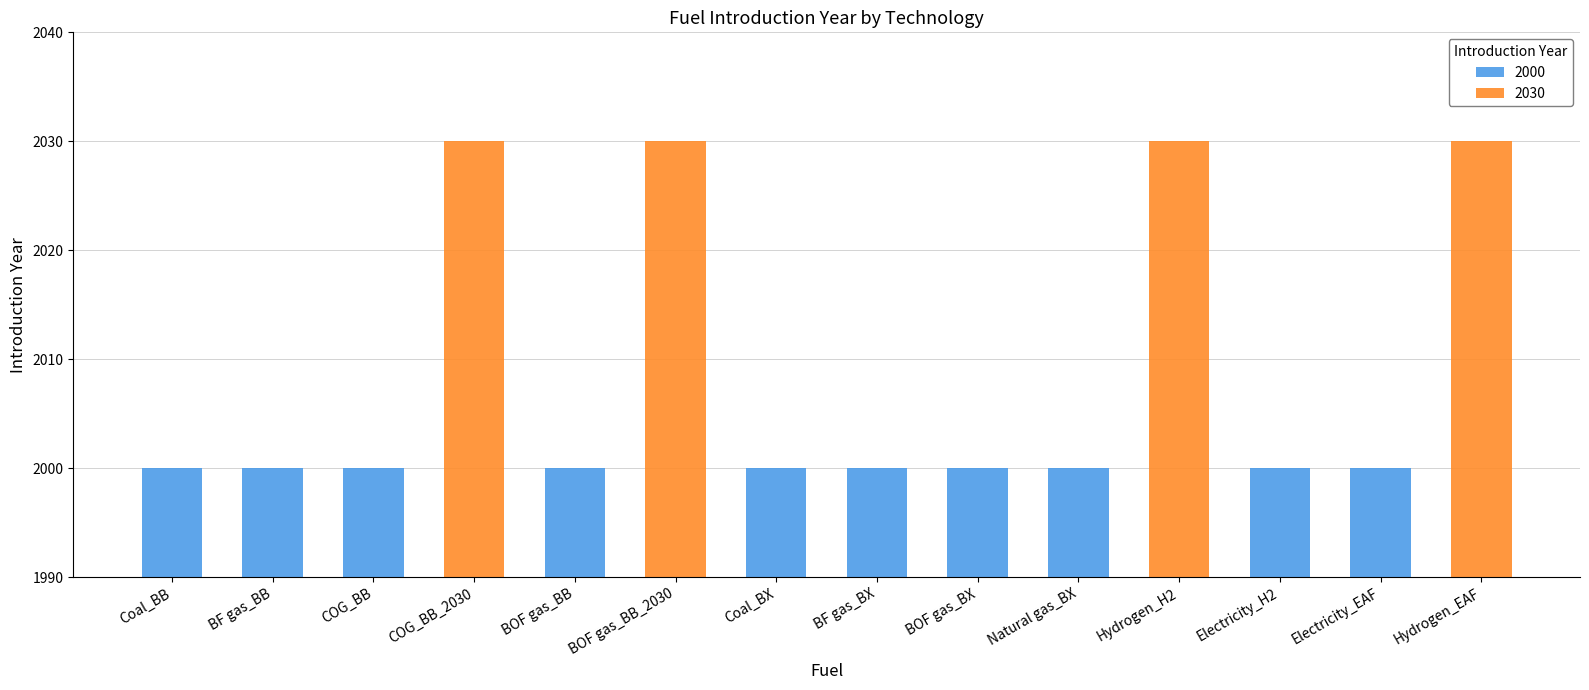

List the labels in order of value, largest first.

COG_BB_2030, BOF gas_BB_2030, Hydrogen_H2, Hydrogen_EAF, Coal_BB, BF gas_BB, COG_BB, BOF gas_BB, Coal_BX, BF gas_BX, BOF gas_BX, Natural gas_BX, Electricity_H2, Electricity_EAF